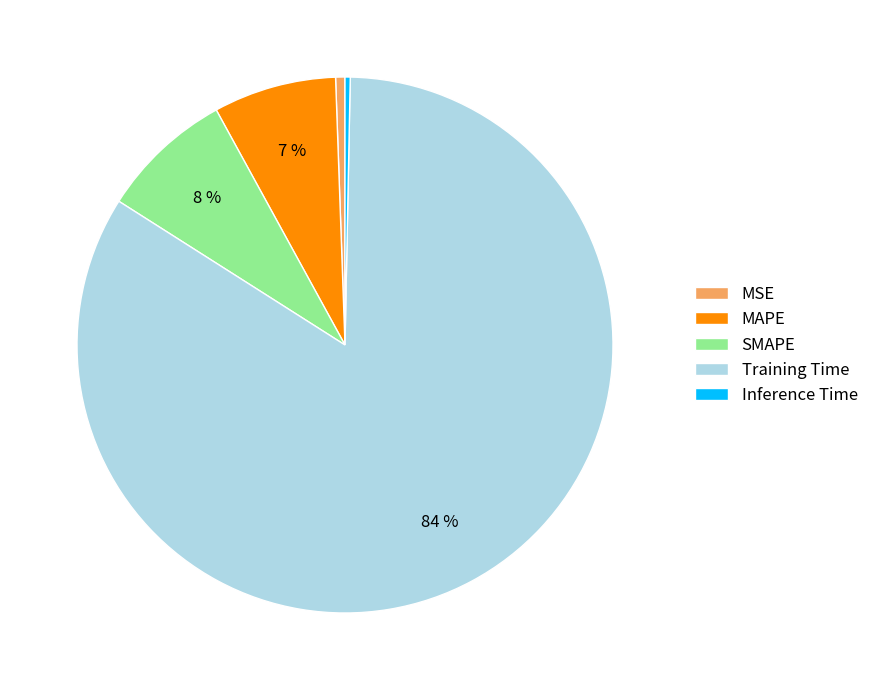

Combined, do Training Time and SMAPE account for over 50%?

Yes